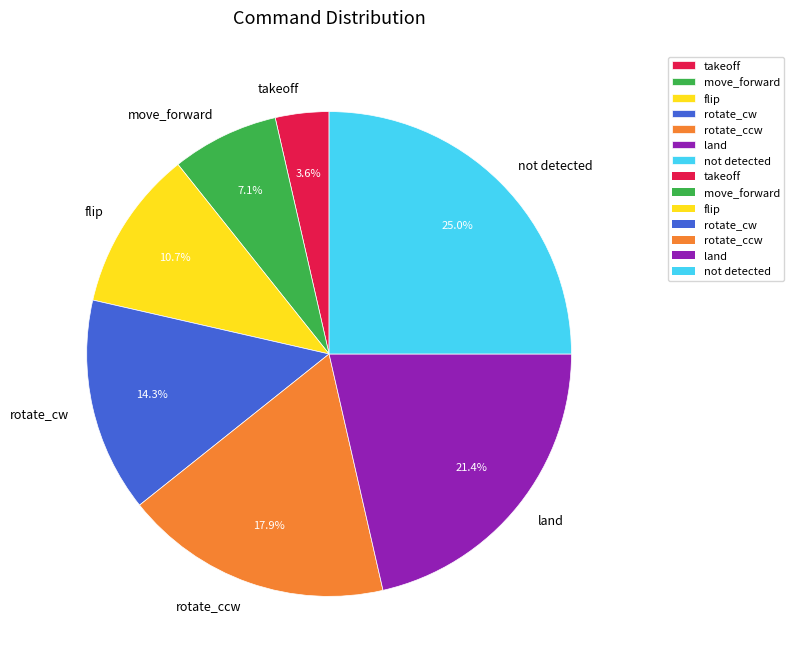

How many slices are in this pie chart?

7